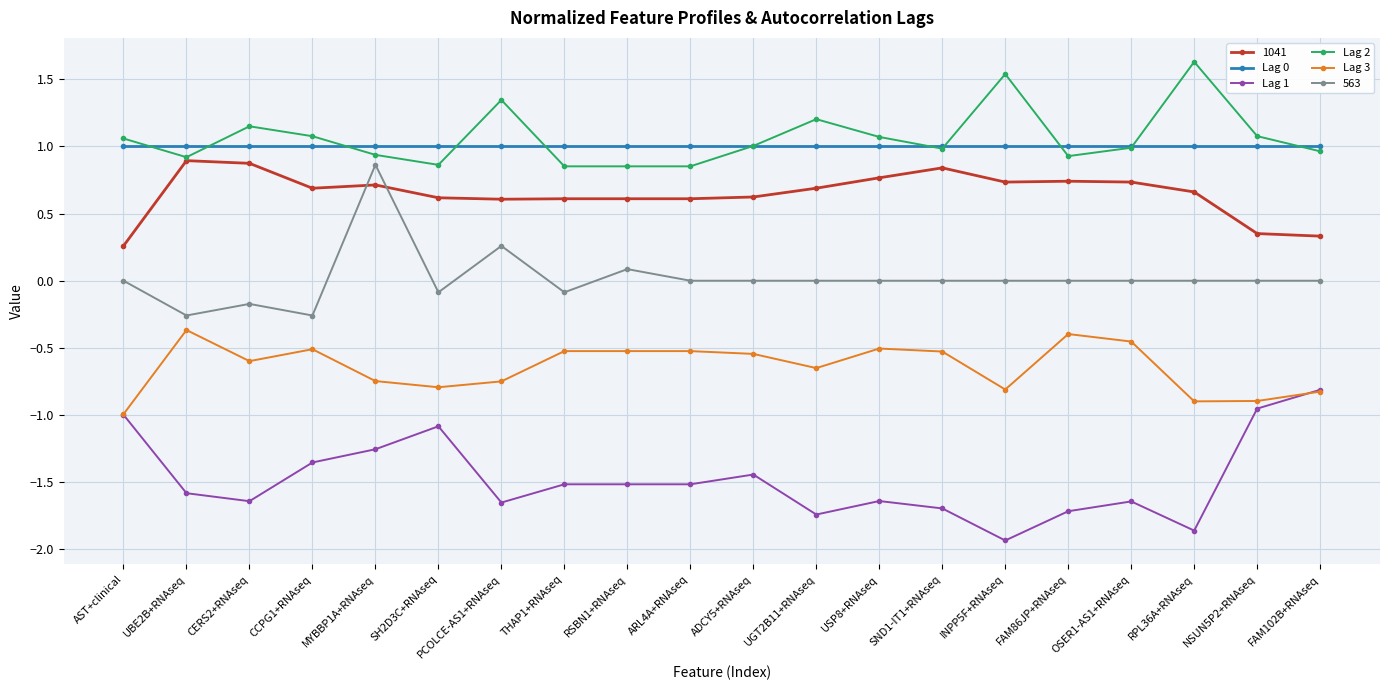

True or false: Lag 2 has a value of 1.0 at OSER1-AS1+RNAseq.

True